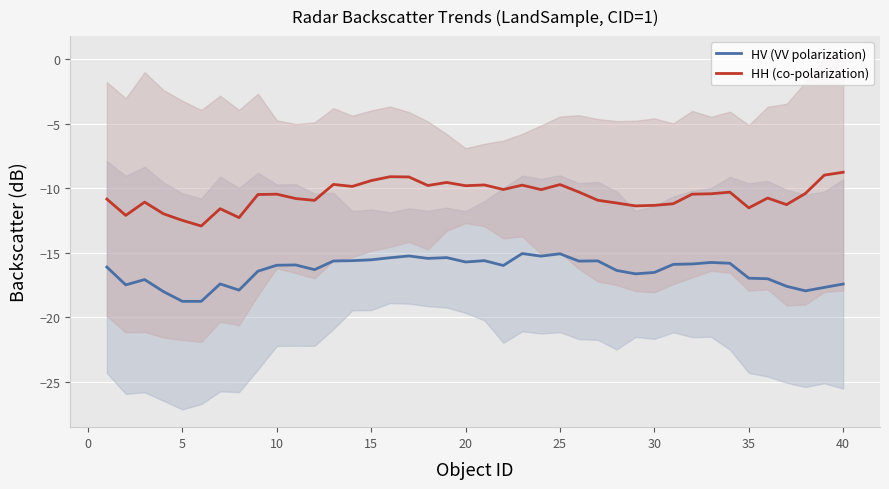

How many lines are shown in the chart?

2